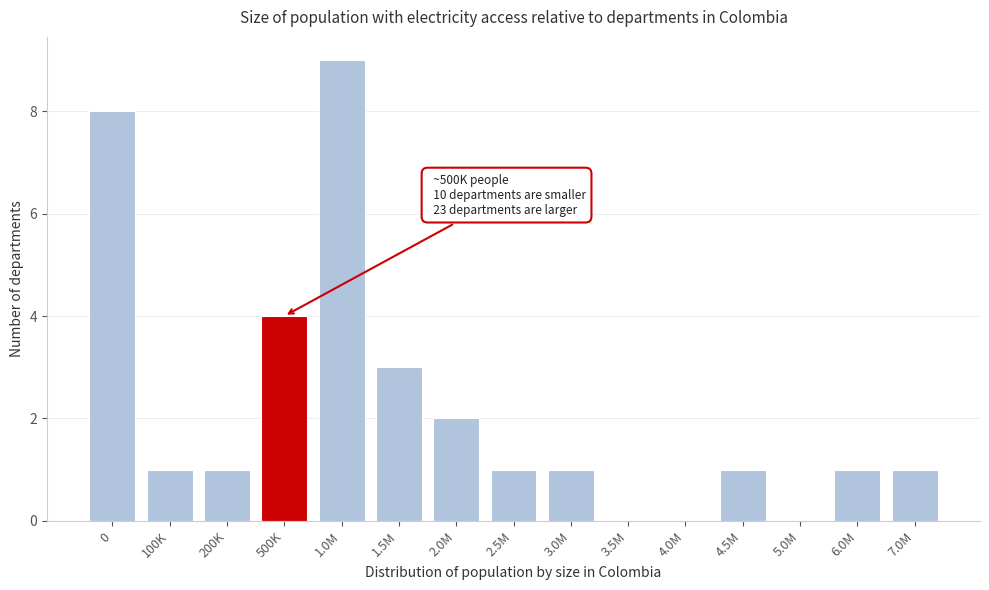

Reading left to right, list all the values displayed in this chart.

0=8	100K=1	200K=1	500K=4	1.0M=9	1.5M=3	2.0M=2	2.5M=1	3.0M=1	3.5M=0	4.0M=0	4.5M=1	5.0M=0	6.0M=1	7.0M=1